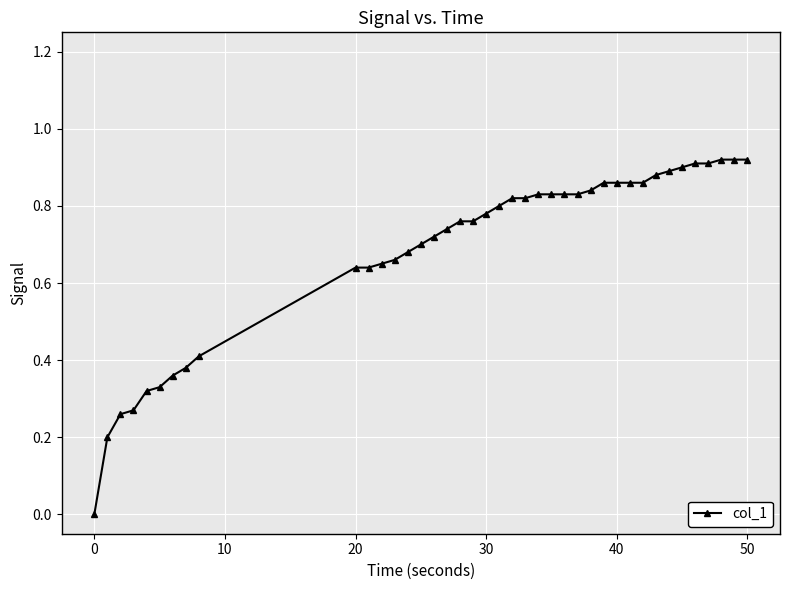

What is the sum of all values?

27.6